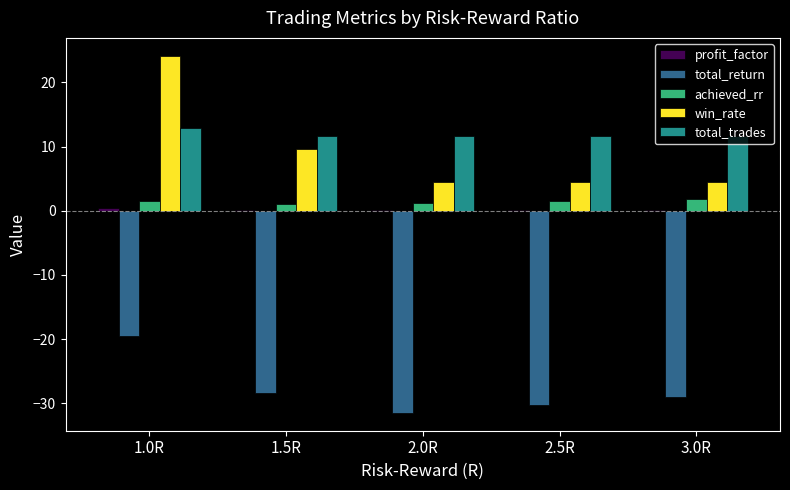

How many groups of bars are there?

5